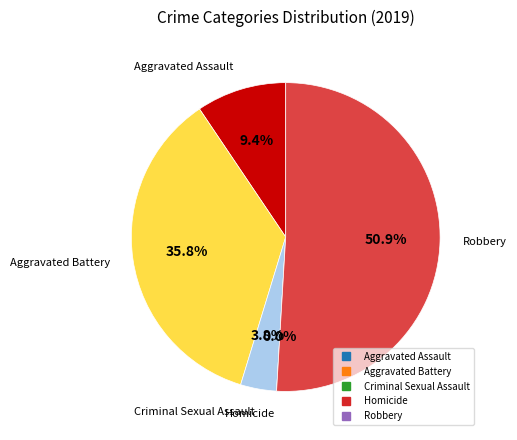

Which slice is the smallest?

Homicide